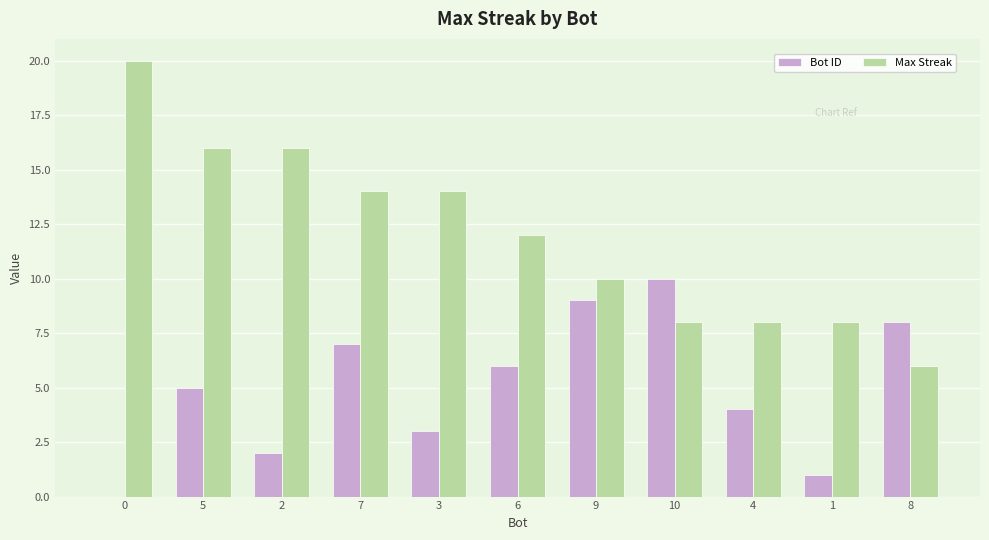

How many Bot ID values are between 2 and 8?

7